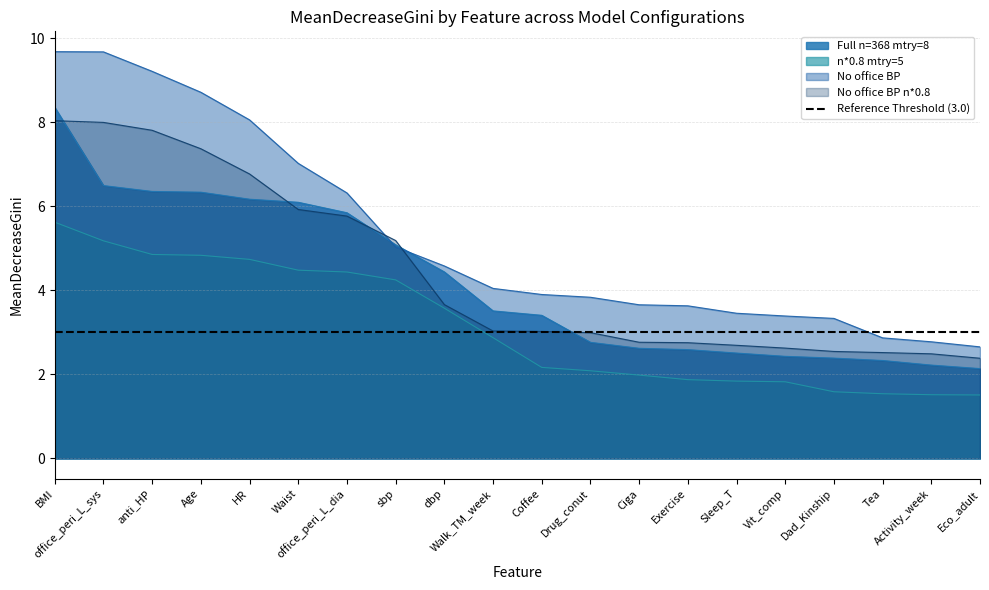

What position from the right is Sleep_T?

6